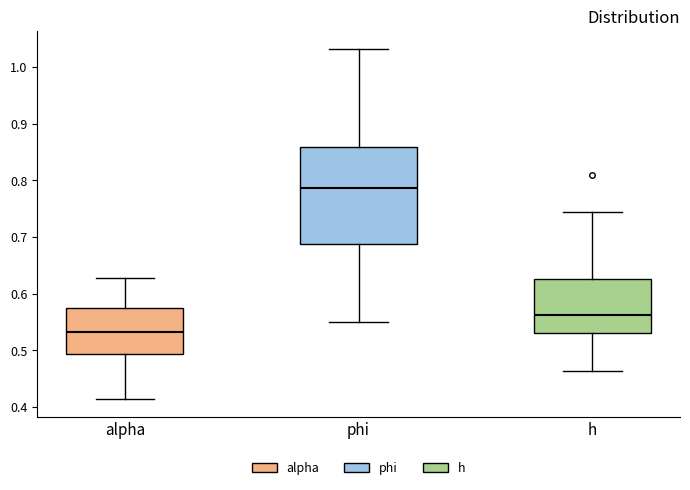

Comparing the boxes themselves (not the whiskers), which one is the tallest?

phi